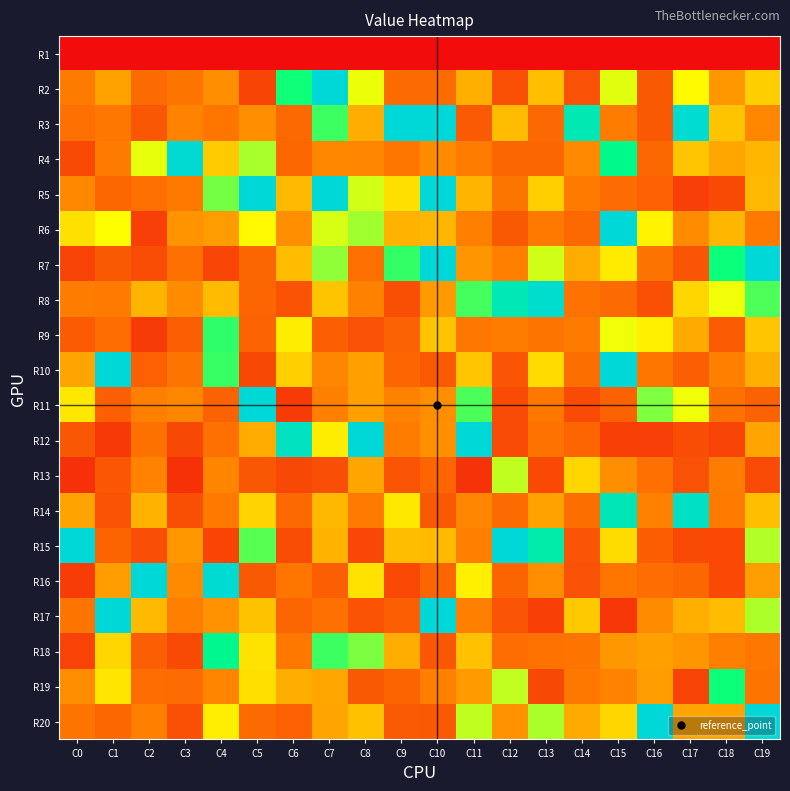

Which label corresponds to the largest value in the chart?

C19